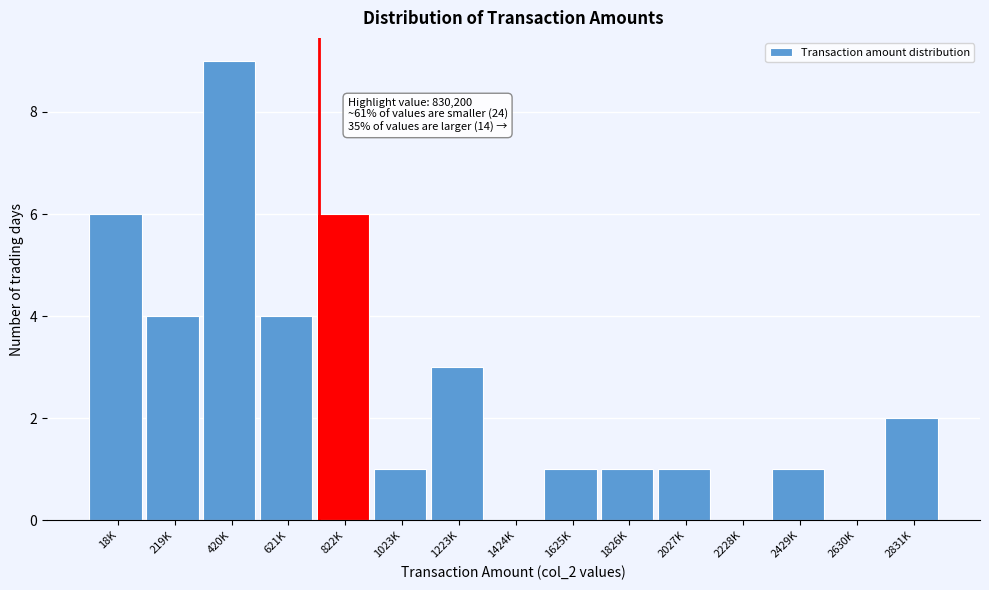

Reading left to right, list all the values displayed in this chart.

18K=6	219K=4	420K=9	621K=4	822K=6	1023K=1	1223K=3	1424K=0	1625K=1	1826K=1	2027K=1	2228K=0	2429K=1	2630K=0	2831K=2